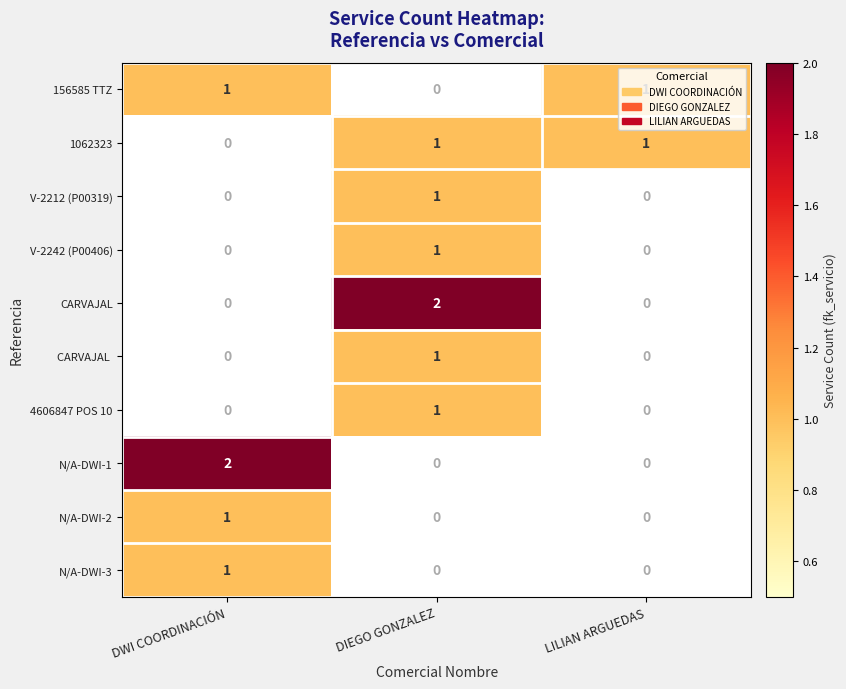

True or false: 4606847 POS 10 has a value of 0 at LILIAN ARGUEDAS.

True